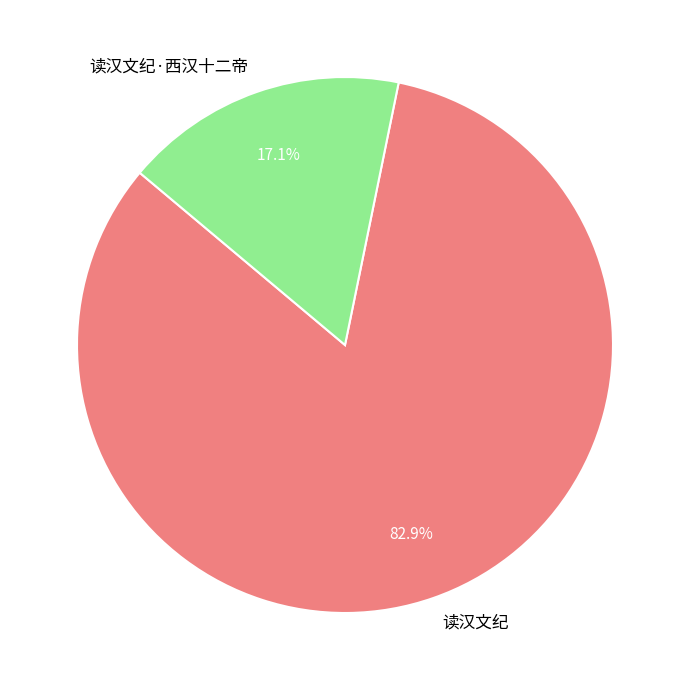

Combined, what portion of the pie is 读汉文纪·西汉十二帝 and 读汉文纪?

100.0%